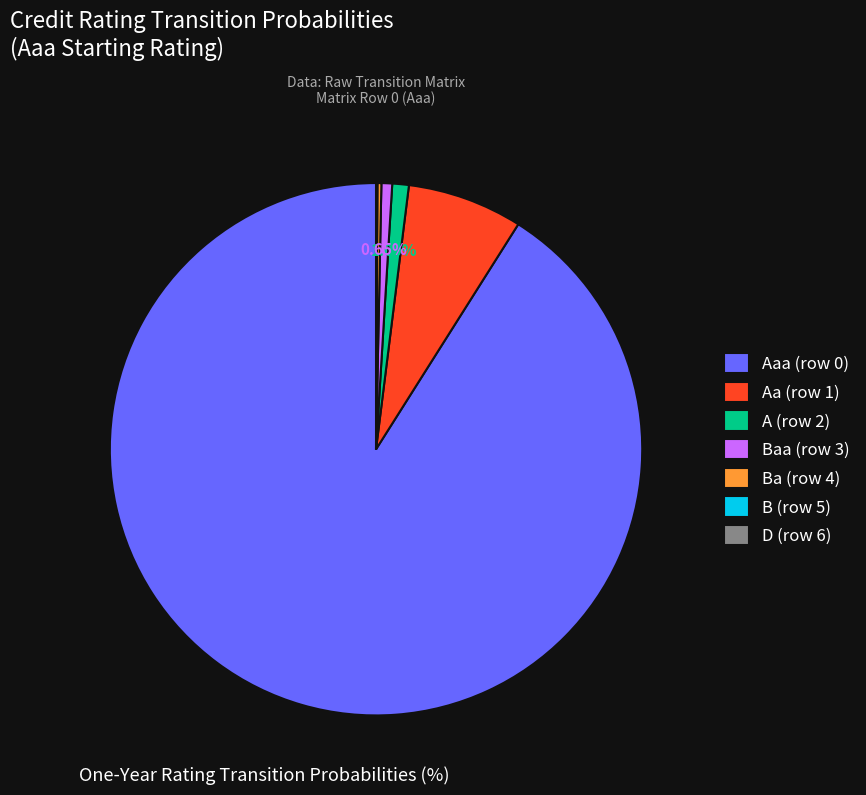

Which has a higher value, Baa (row 3) or Aa (row 1)?

Aa (row 1)